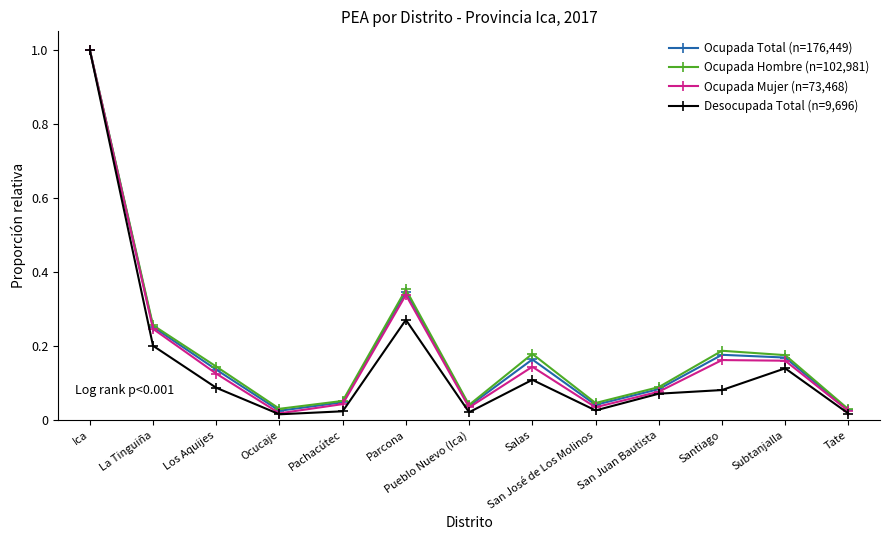

What are all the series names shown in the legend?

Ocupada Total (n=176,449), Ocupada Hombre (n=102,981), Ocupada Mujer (n=73,468), Desocupada Total (n=9,696)